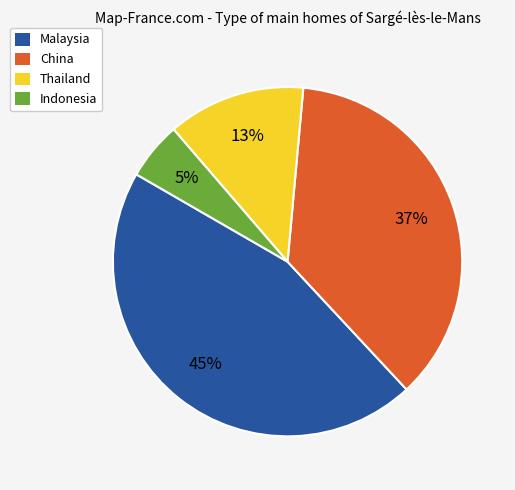

Which slice is the smallest?

Indonesia